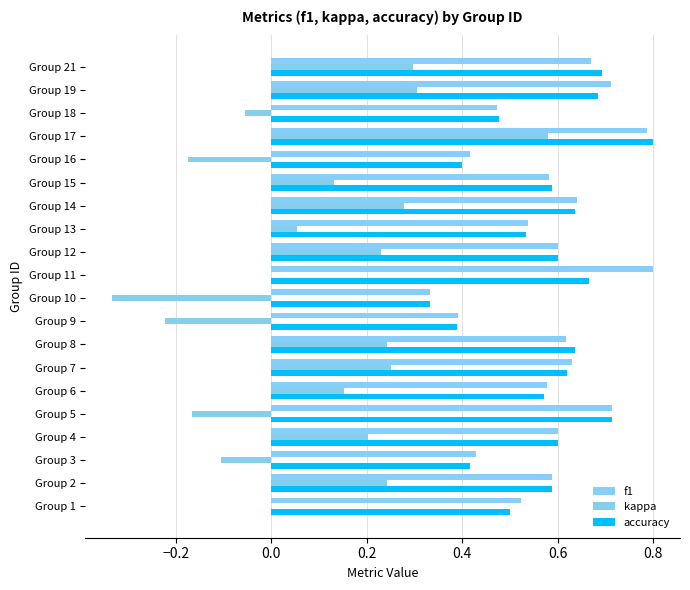

How many bars are there in each group?

3